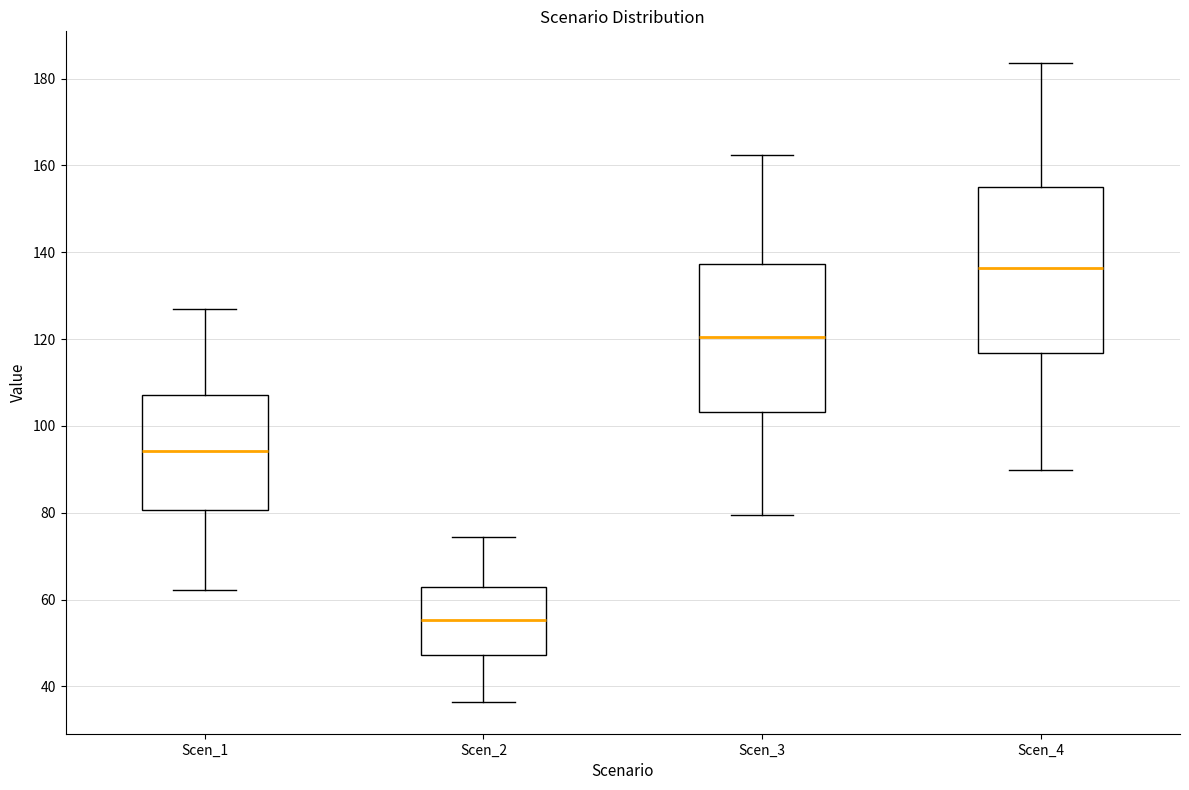

Which box has the lowest median line?

Scen_2